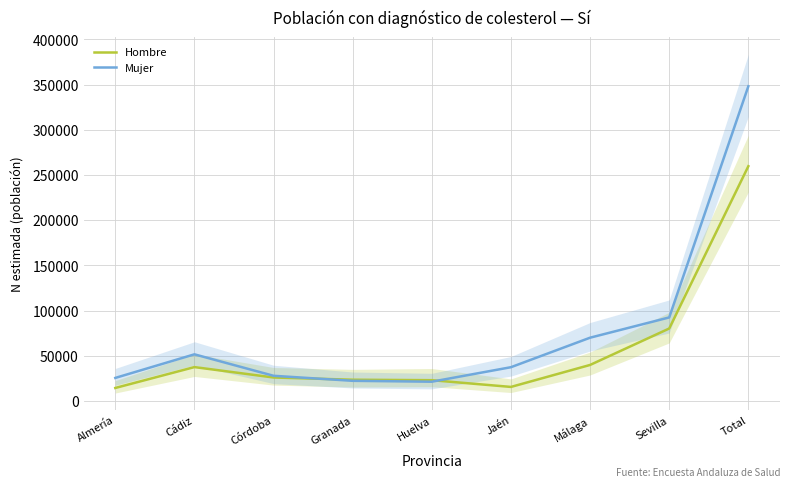

What is the label of the 5th point from the right?

Huelva